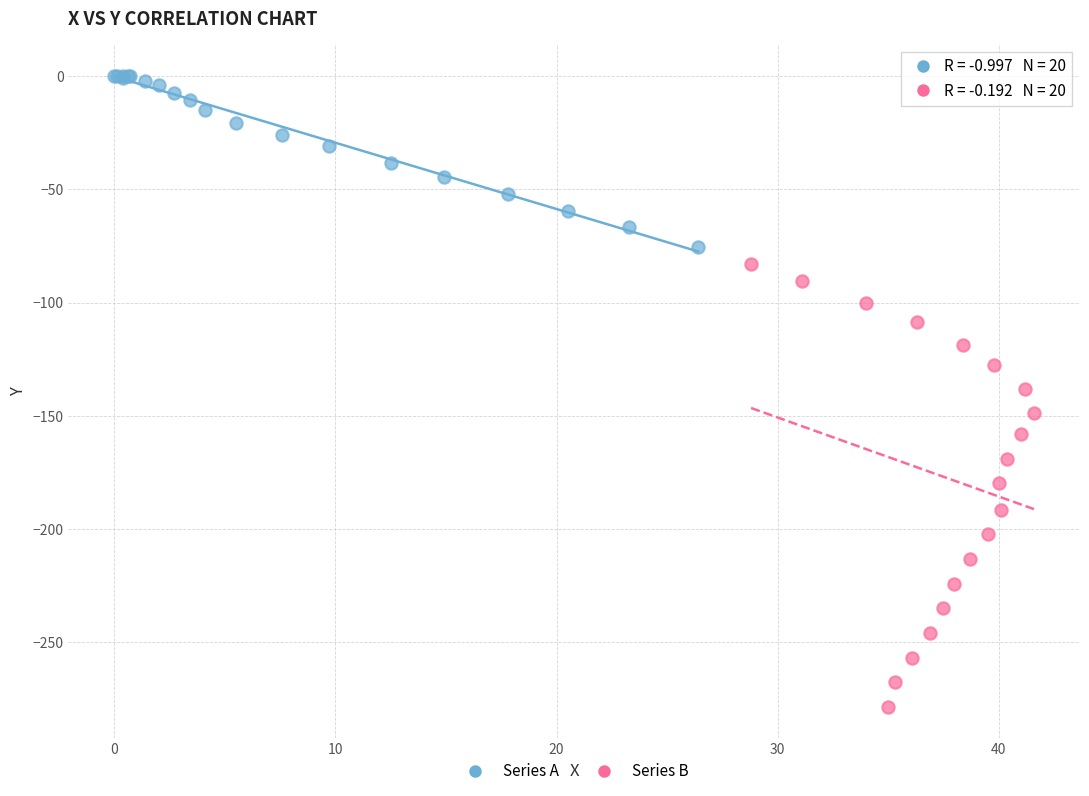

Which series has the largest Y range (max minus min)?

Series B